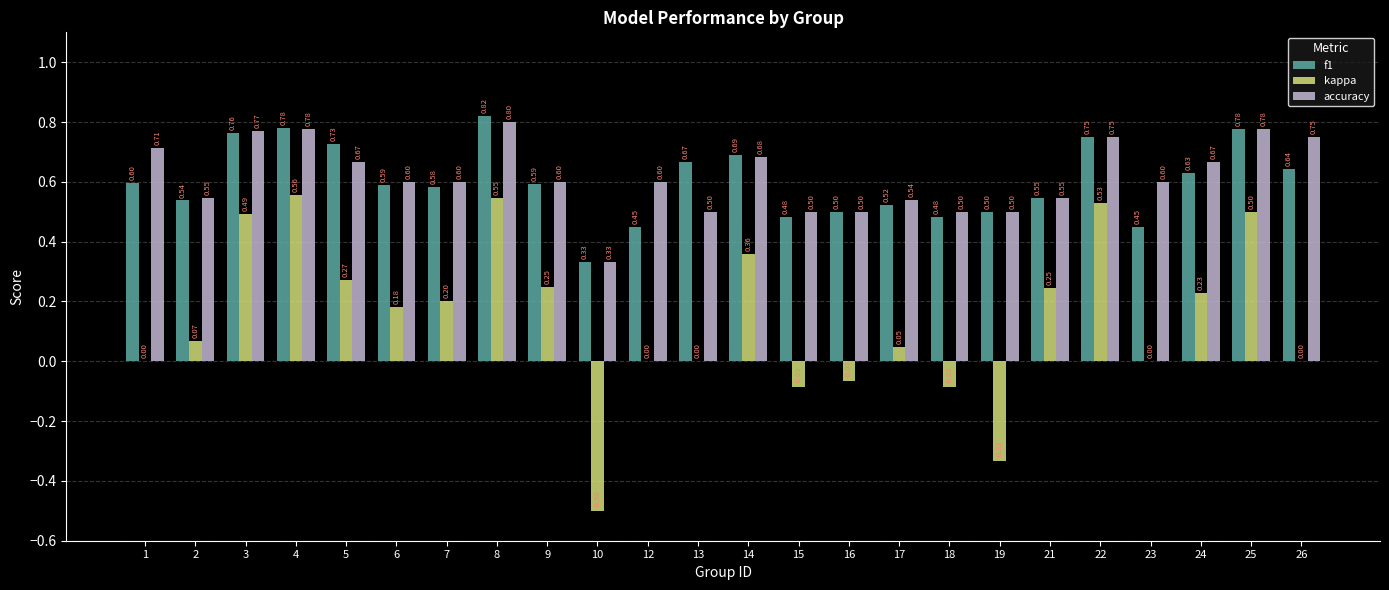

How many data points does each series have?

24